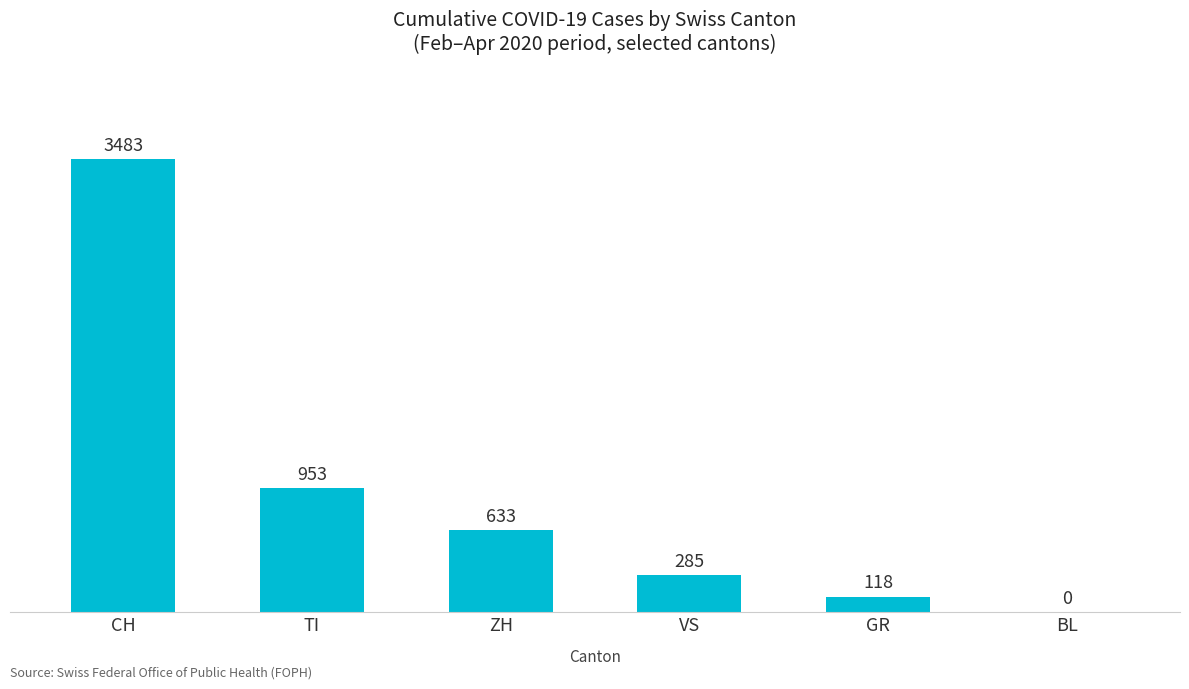

Reading left to right, what are all the values shown in this chart?

CH=3483	TI=953	ZH=633	VS=285	GR=118	BL=0